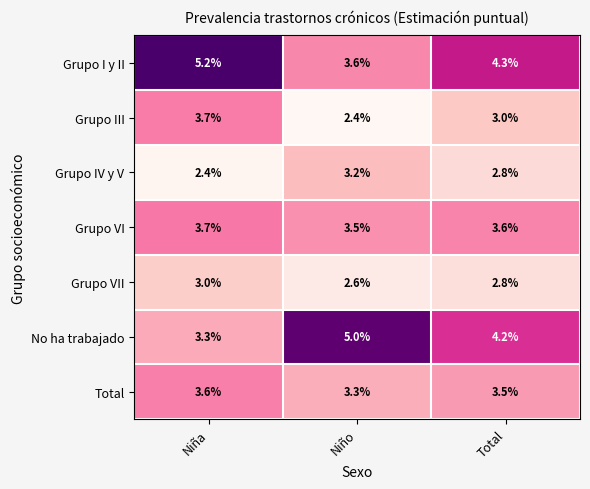

Between Niña and Niño, which series saw the biggest shift?

No ha trabajado